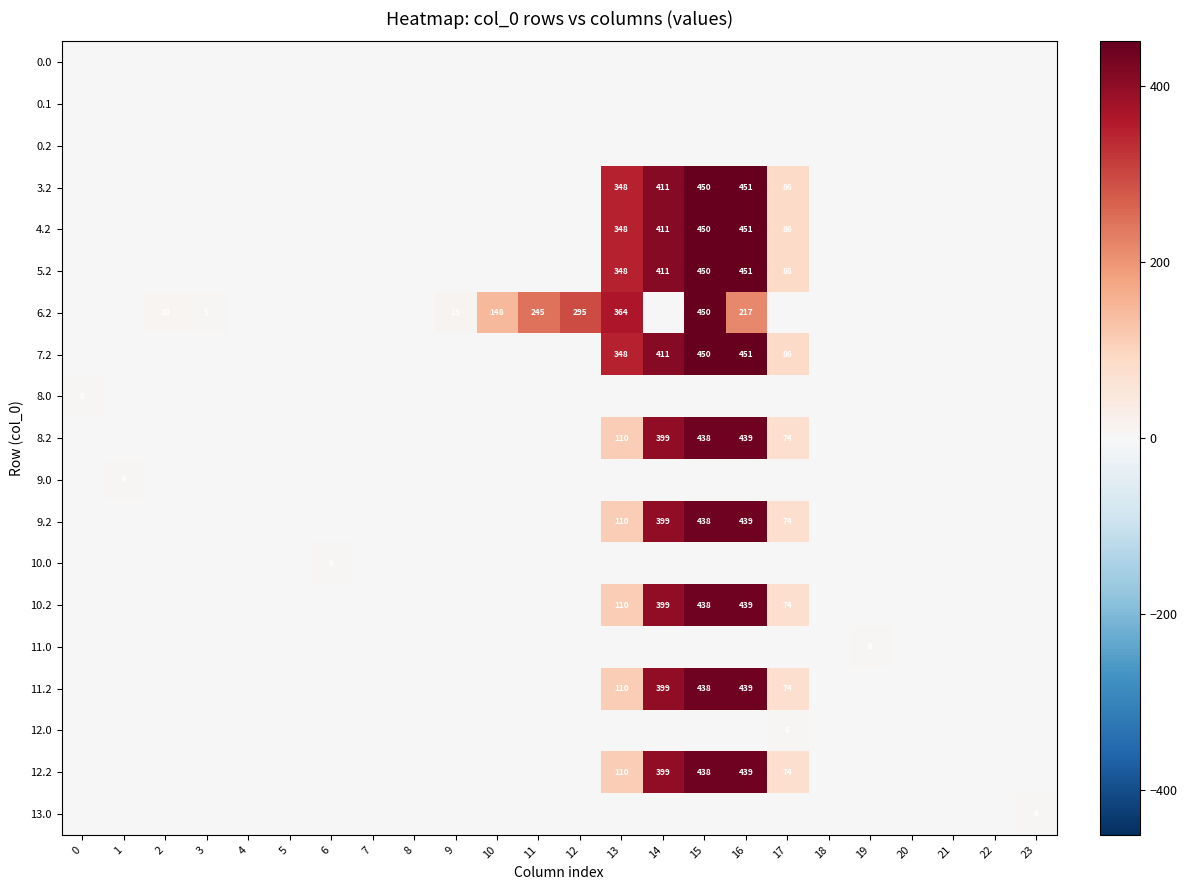

What is the sum of all 8.2 values?

1460.6